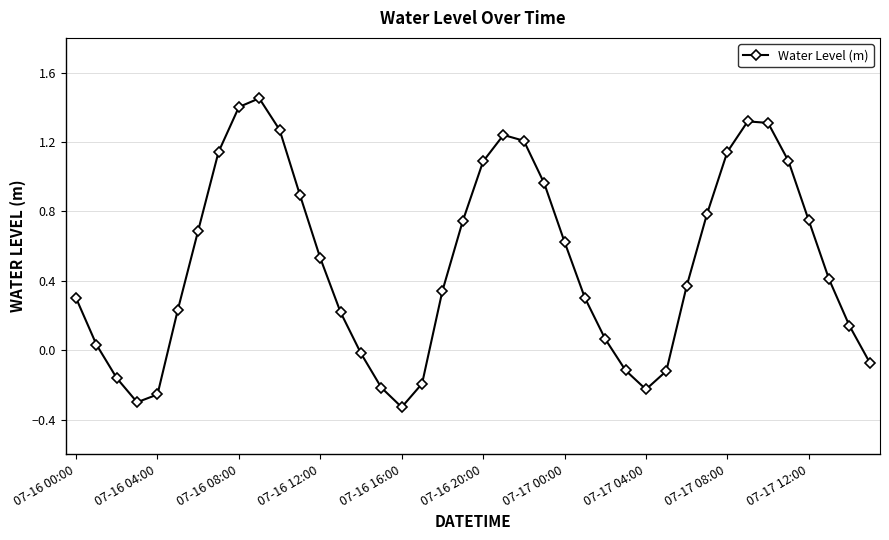

What is the difference between the maximum and minimum values?

1.8